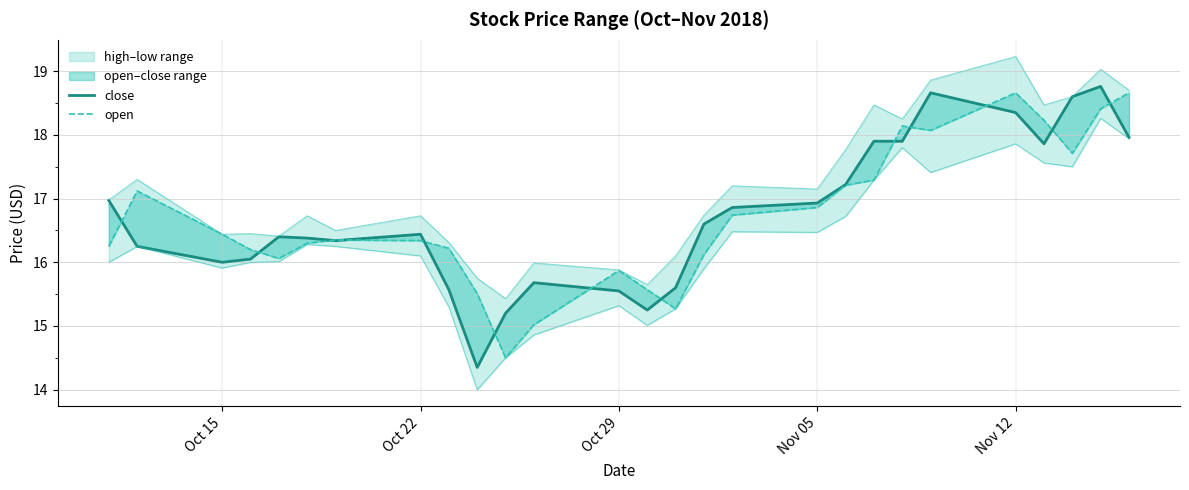

What is the difference between the maximum and minimum values in the high series?

3.8